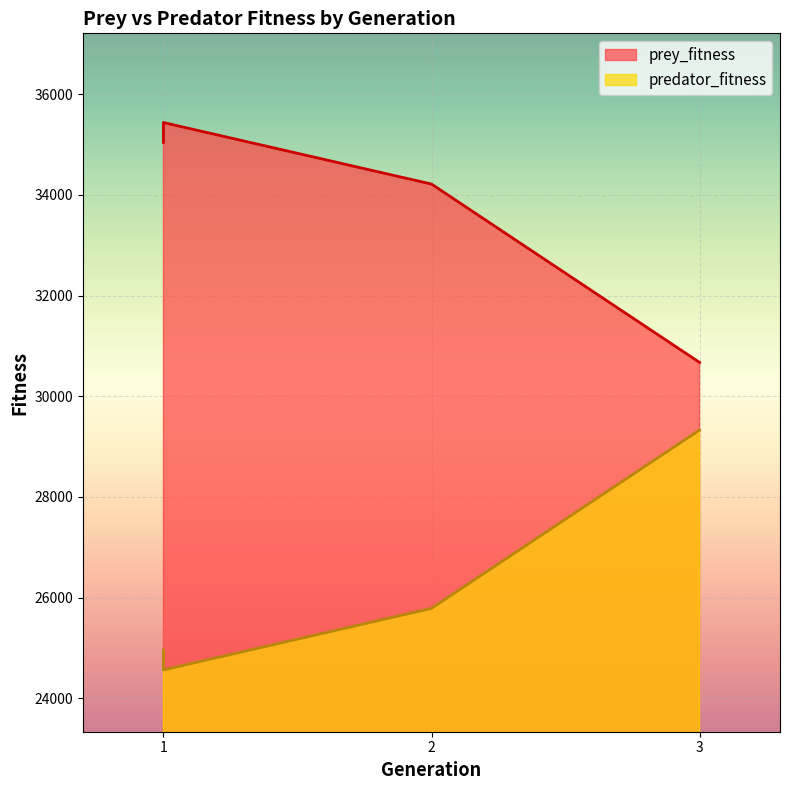

At which label does prey_fitness reach its peak?

1